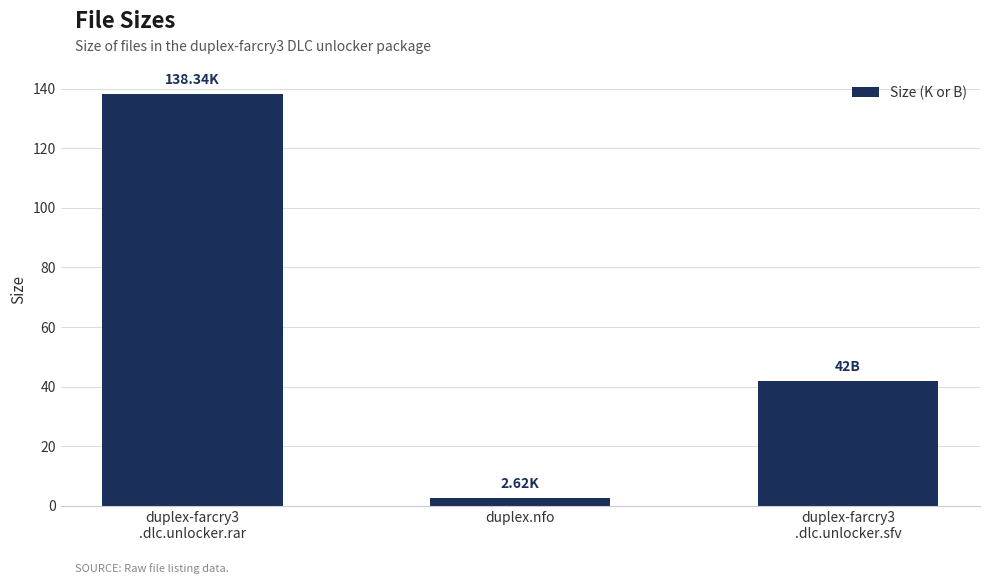

What value does the data have at duplex.nfo?

2.6